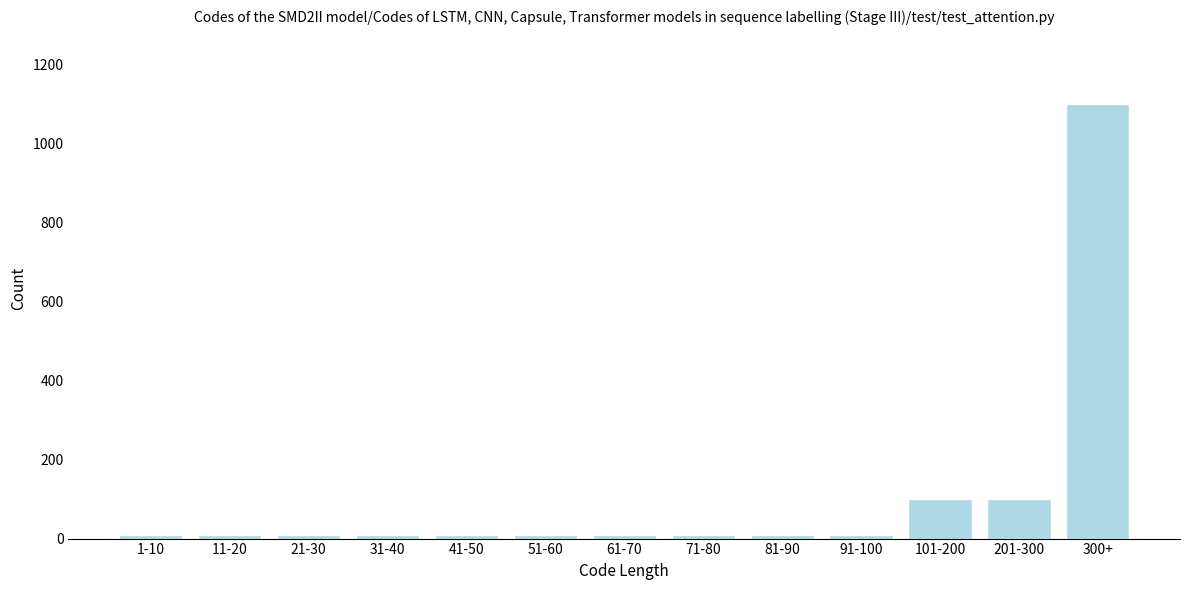

Reading right to left, transcribe all the data shown in this chart.

300+=1100	201-300=100	101-200=100	91-100=10	81-90=10	71-80=10	61-70=10	51-60=10	41-50=10	31-40=10	21-30=10	11-20=10	1-10=10